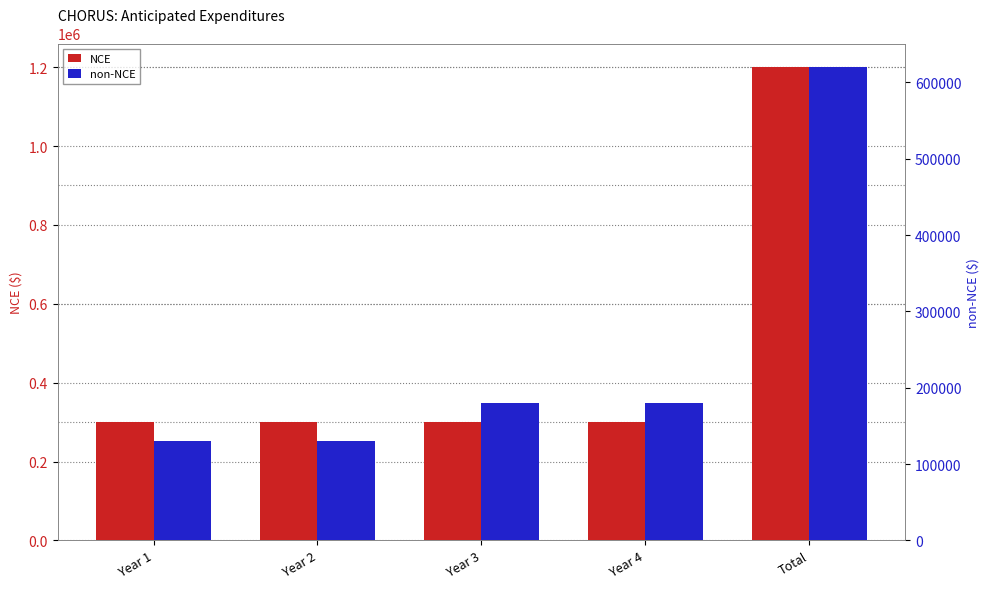

What is the label of the 5th bar from the right?

Year 1